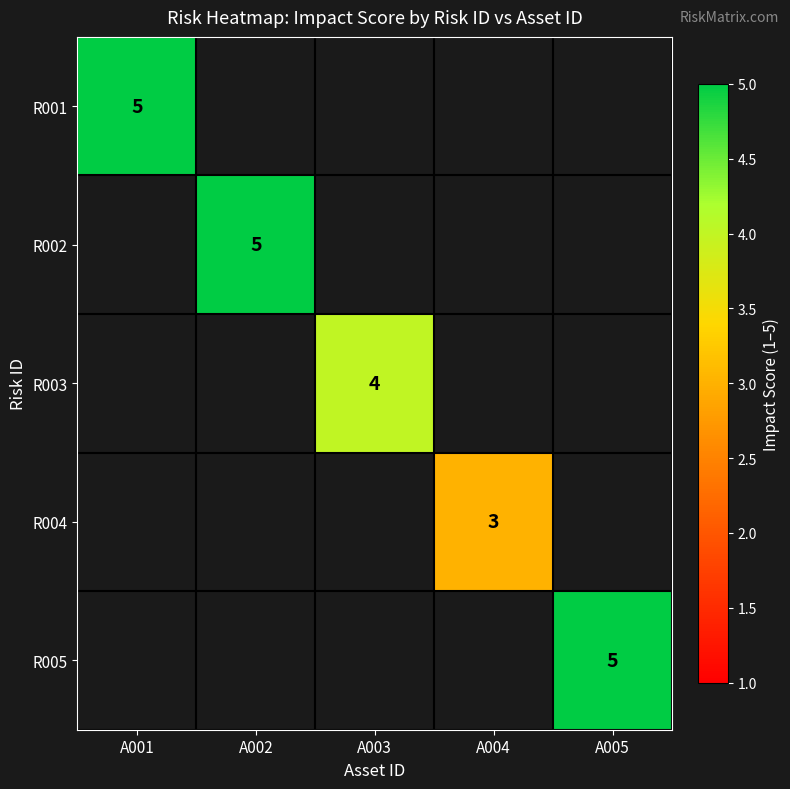

True or false: R001 has a value of 8 at A001.

False